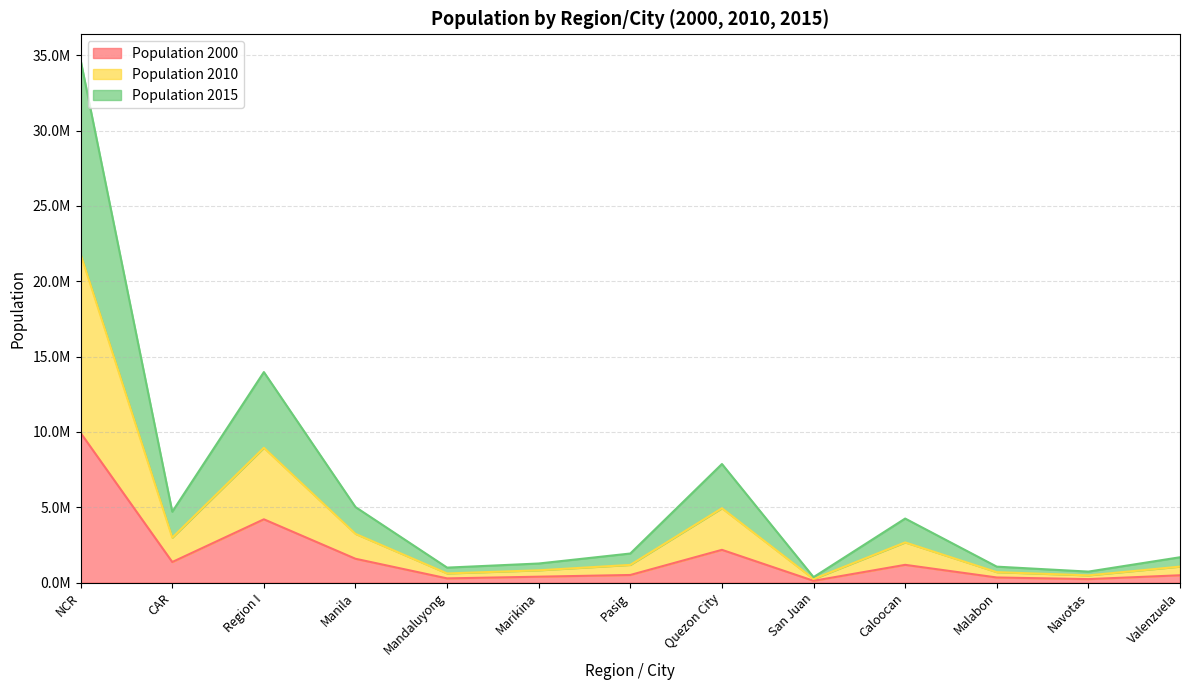

True or false: Population 2015 and Population 2010 intersect in this chart.

False